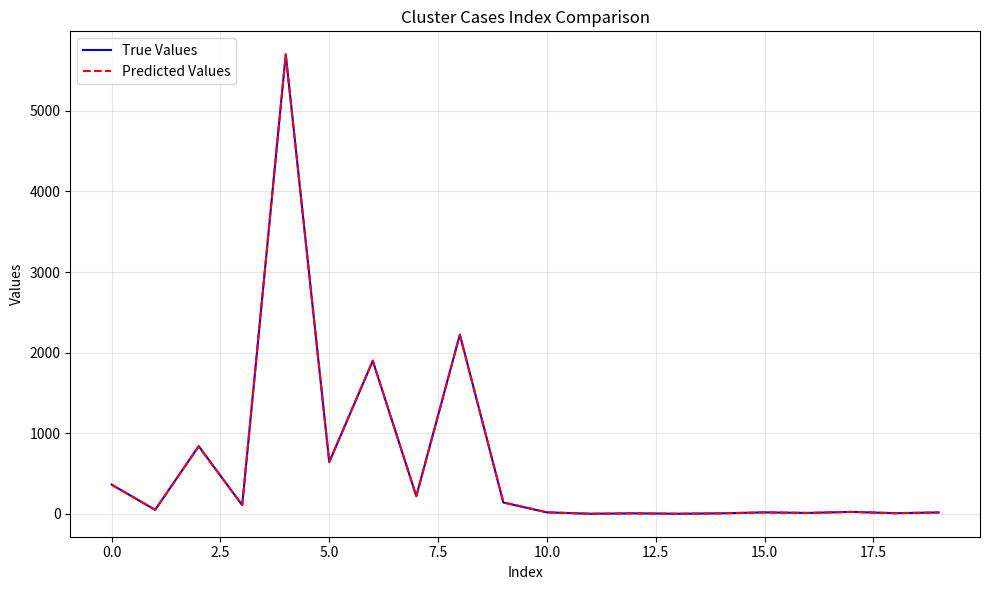

What is the highest value of the True Values series?

5701